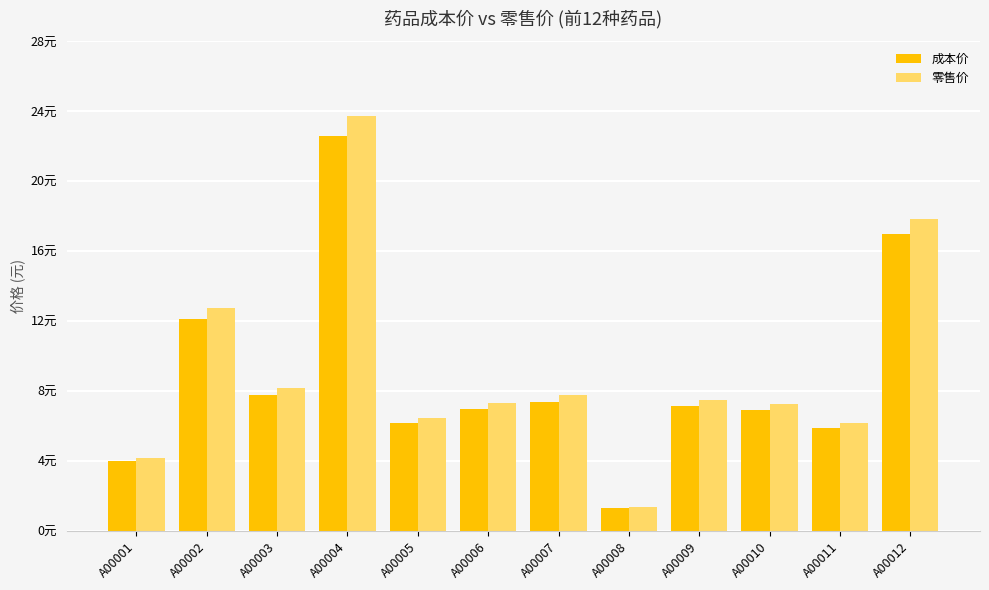

What is the total value across all series at A00001?

8.2